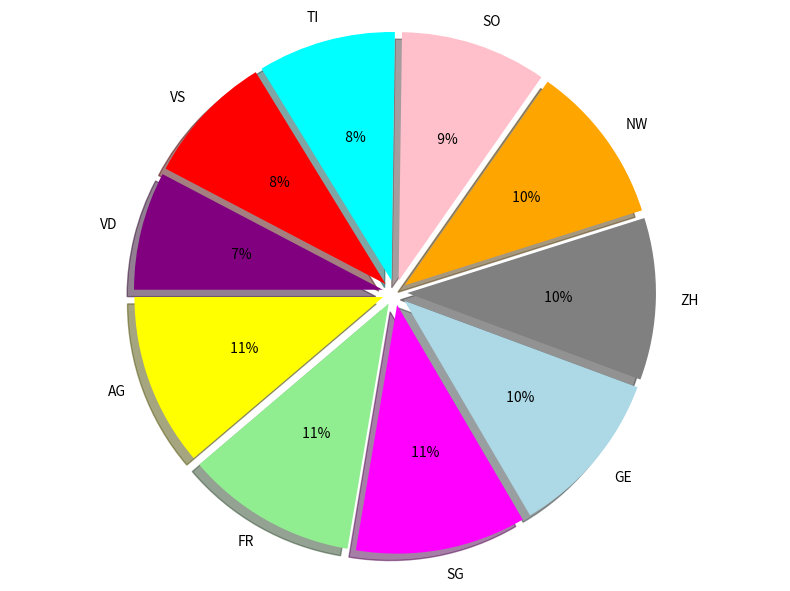

Is AG the majority of the pie?

No